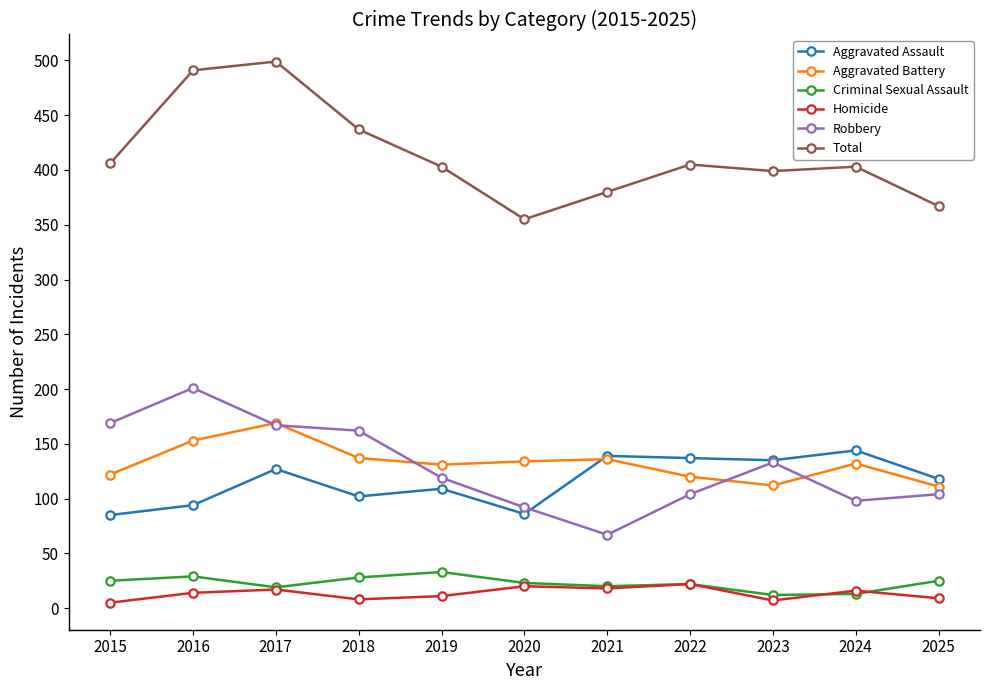

True or false: Robbery and Homicide intersect in this chart.

False